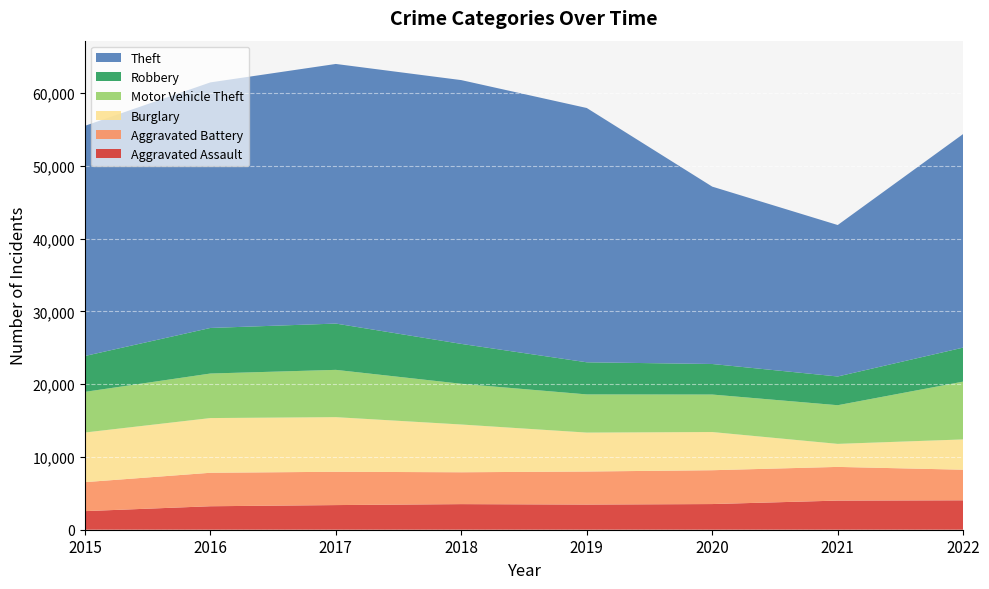

Reading left to right, extract all data points from this chart.

Aggravated Assault: 2015=2554	2016=3225	2017=3385	2018=3517	2019=3456	2020=3526	2021=4002	2022=4041
Aggravated Battery: 2015=3982	2016=4599	2017=4576	2018=4377	2019=4540	2020=4648	2021=4628	2022=4203
Burglary: 2015=6818	2016=7515	2017=7503	2018=6560	2019=5347	2020=5246	2021=3163	2022=4161
Motor Vehicle Theft: 2015=5584	2016=6118	2017=6497	2018=5594	2019=5245	2020=5151	2021=5311	2022=7943
Robbery: 2015=4928	2016=6259	2017=6358	2018=5479	2019=4412	2020=4195	2021=3946	2022=4671
Theft: 2015=31618	2016=33733	2017=35664	2018=36237	2019=34932	2020=24365	2021=20807	2022=29343